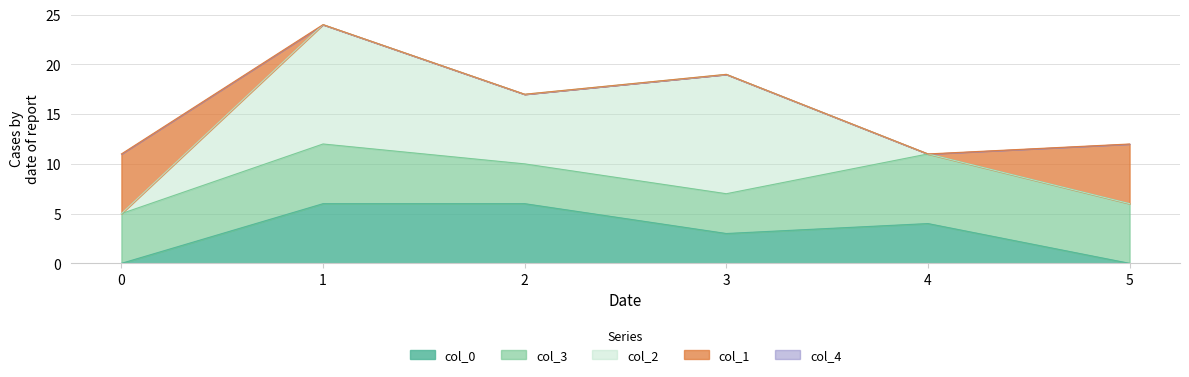

Reading left to right, extract all data points from this chart.

0: 0	6	6	3	4	0
1: 6	0	0	0	0	6
2: 0	12	7	12	0	0
3: 5	6	4	4	7	6
4: 0	0	0	0	0	0